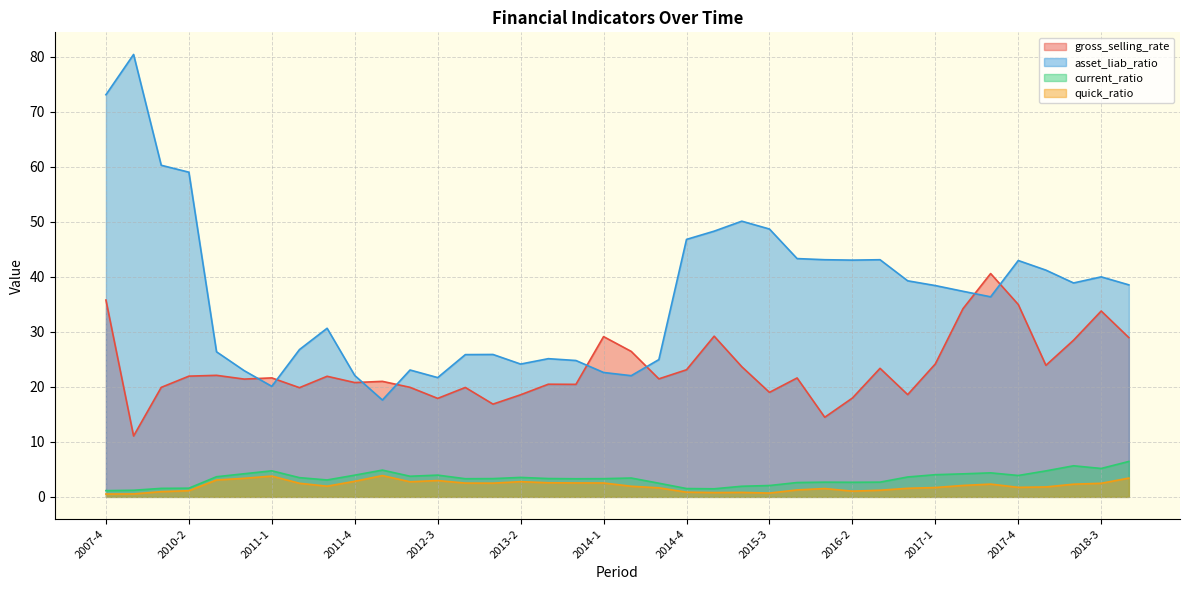

True or false: asset_liab_ratio and quick_ratio cross at least once.

False